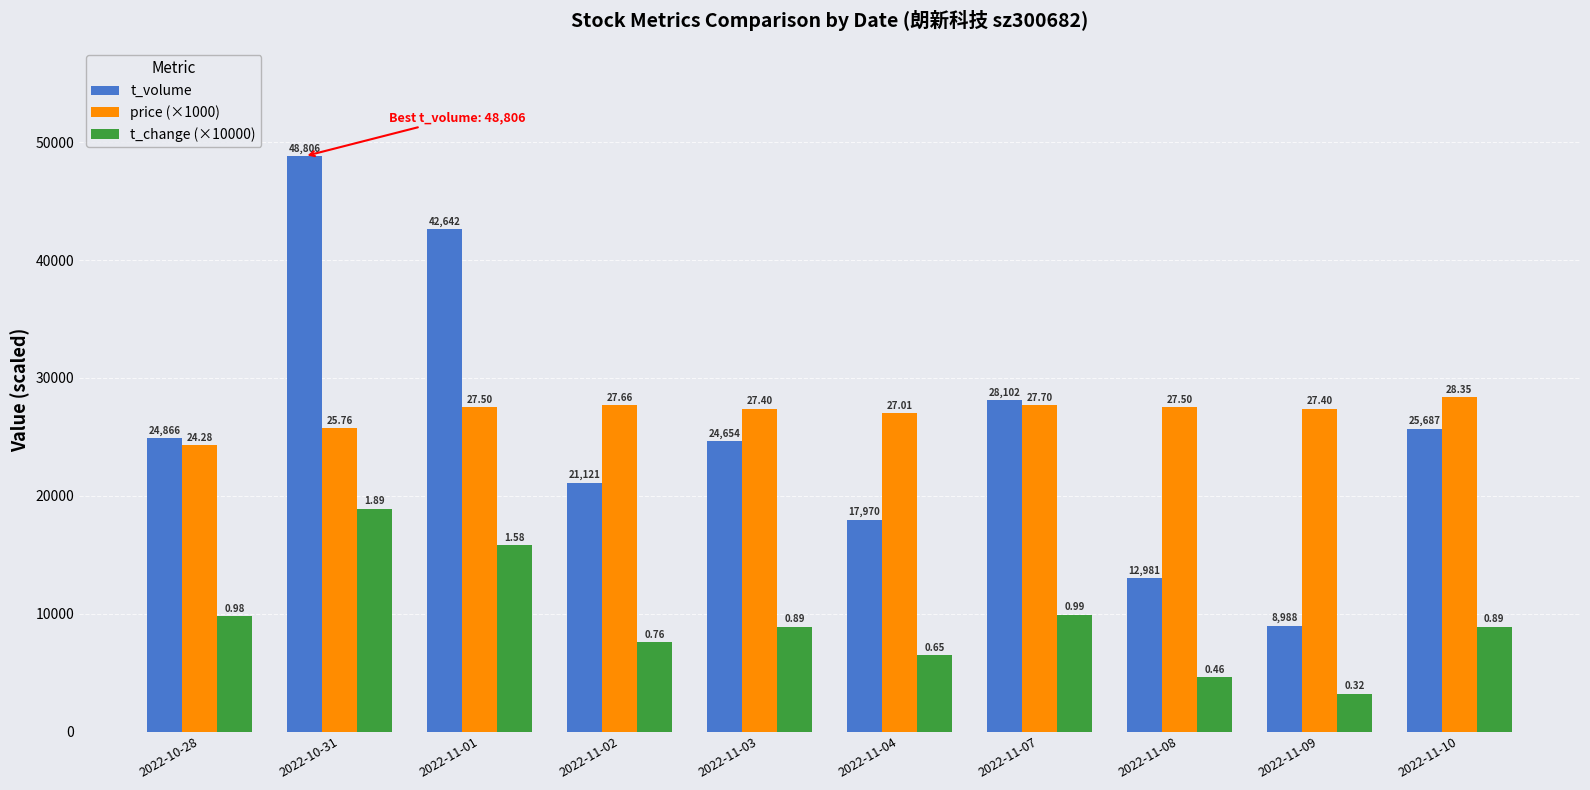

The value of price (×1000) at 2022-11-09 is 27400. True or false?

True